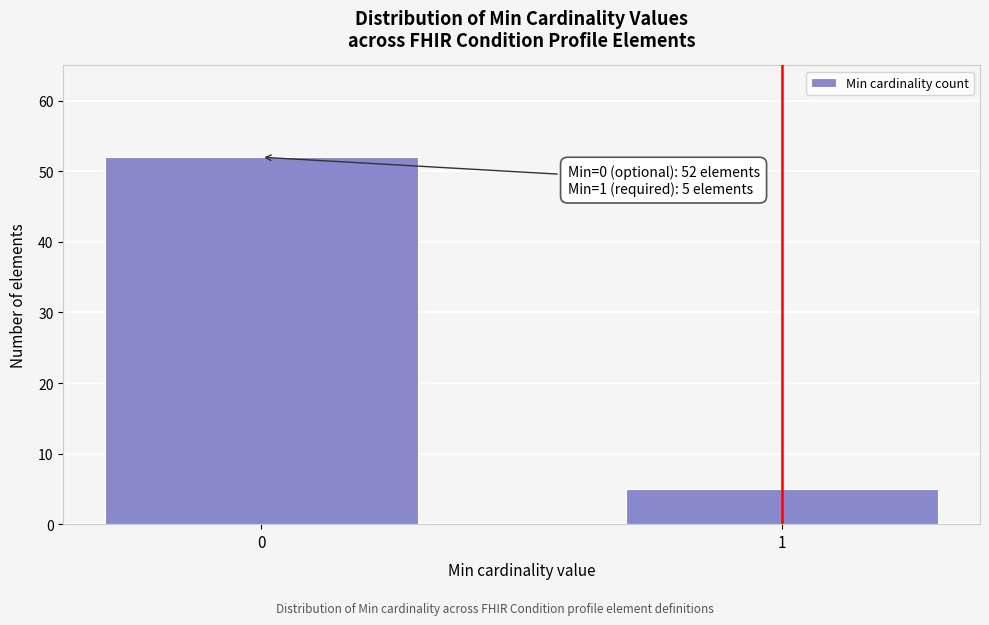

Reading left to right, list all the values displayed in this chart.

0=52	1=5